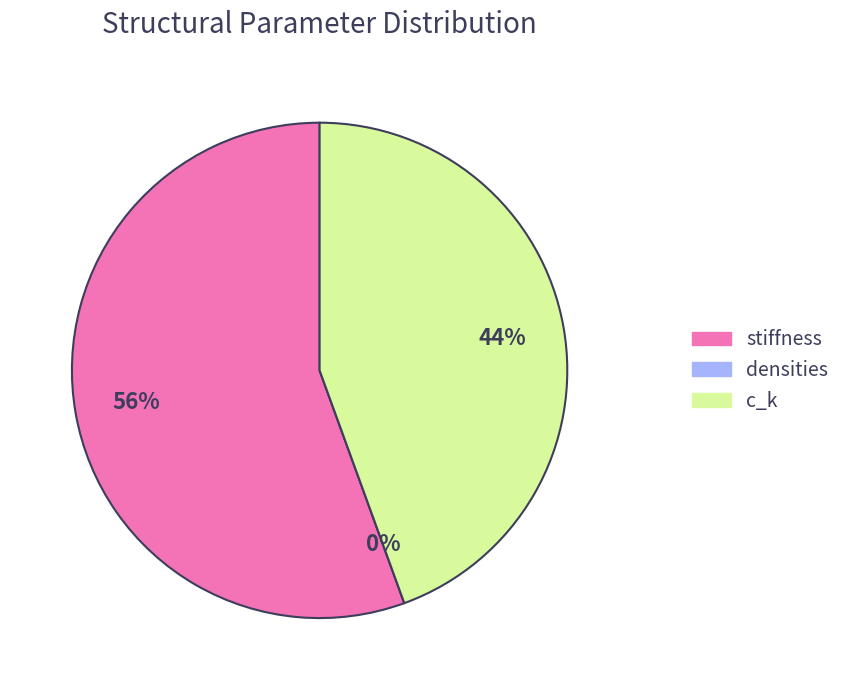

To the nearest percent, what is the combined percentage of c_k and stiffness?

100%